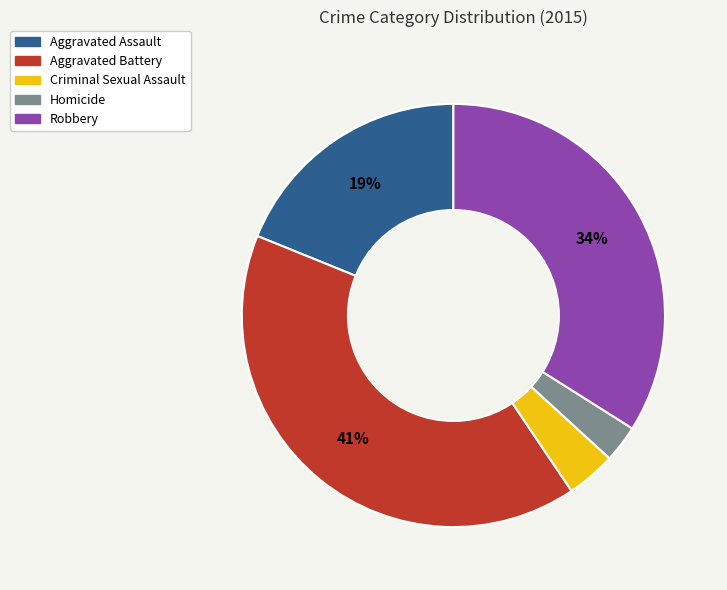

Between Homicide and Criminal Sexual Assault, which is larger?

Criminal Sexual Assault